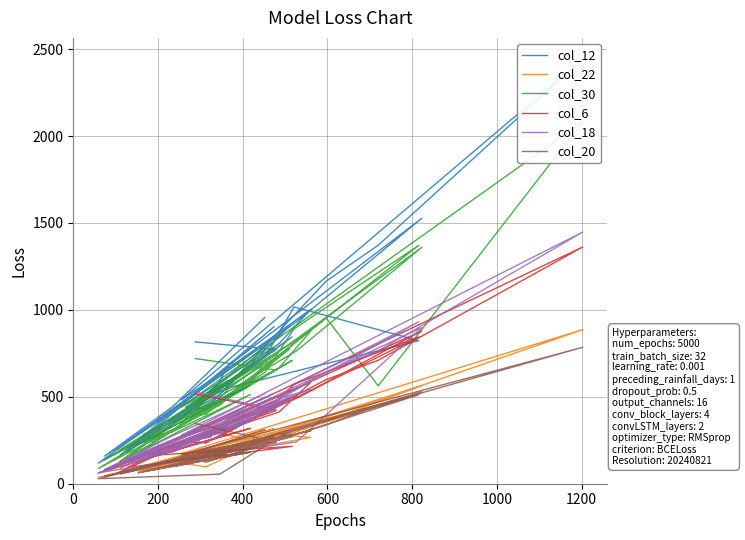

What is the sum of all col_6 values?

14796